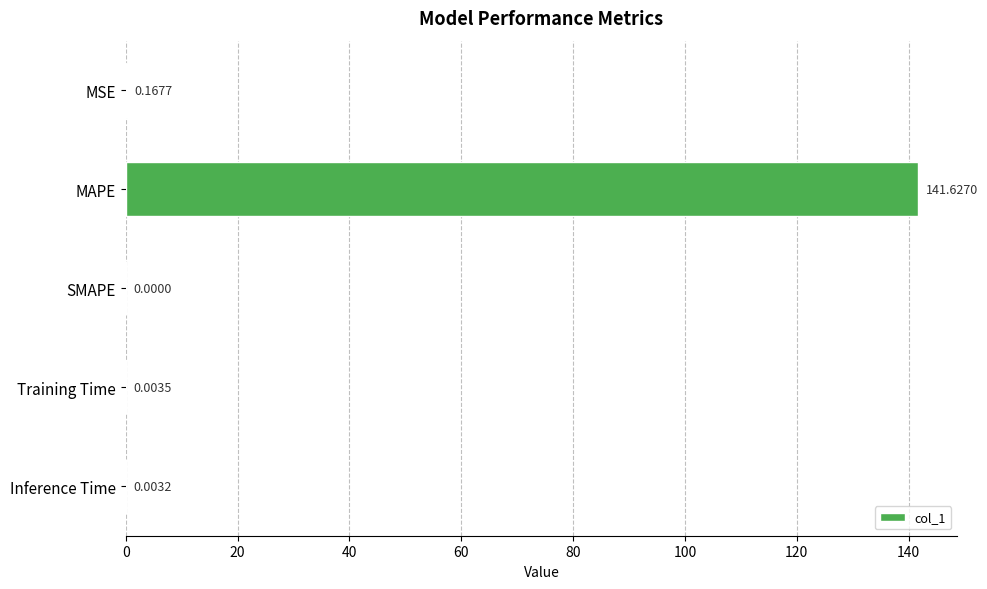

At which category does the chart reach its peak across all series?

MAPE